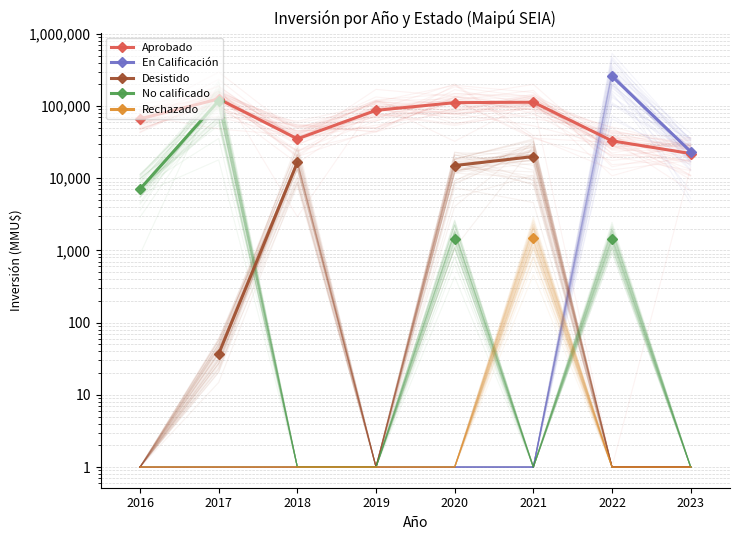

Between 2020 and 2022, which is larger?

2020